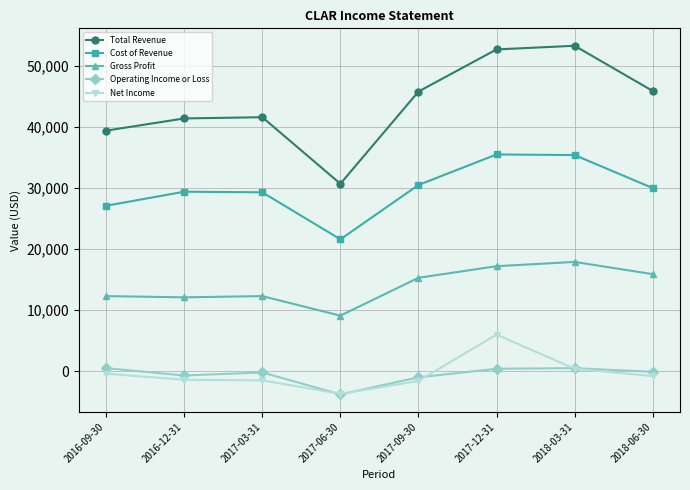

Which series has the largest range (max minus min)?

Total Revenue